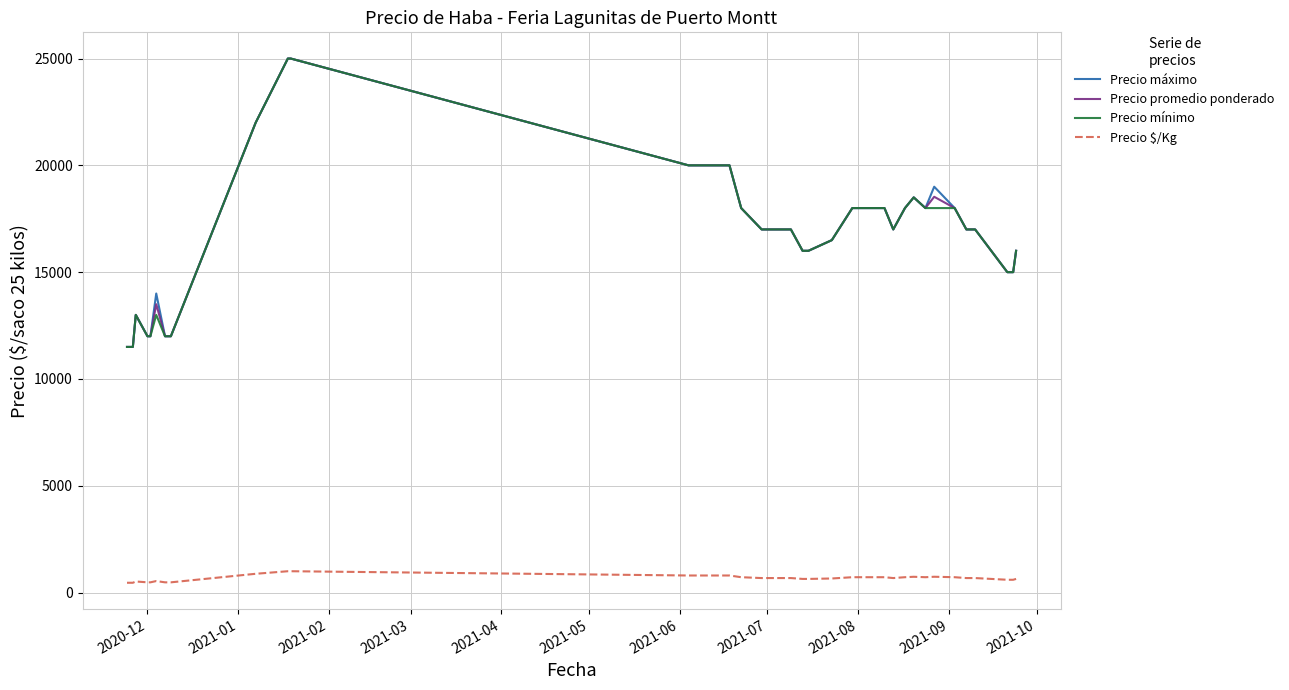

What is the highest value of the Precio mínimo series?

25000